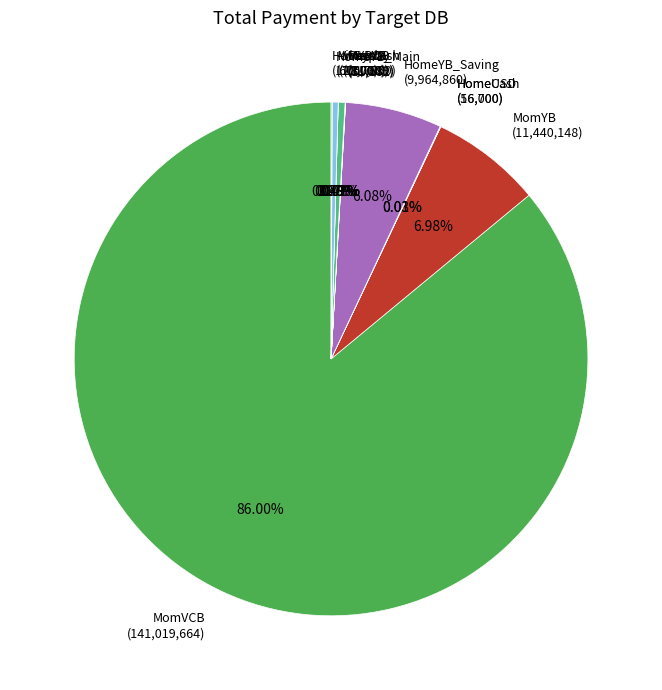

What is the largest slice in the pie chart?

MomVCB